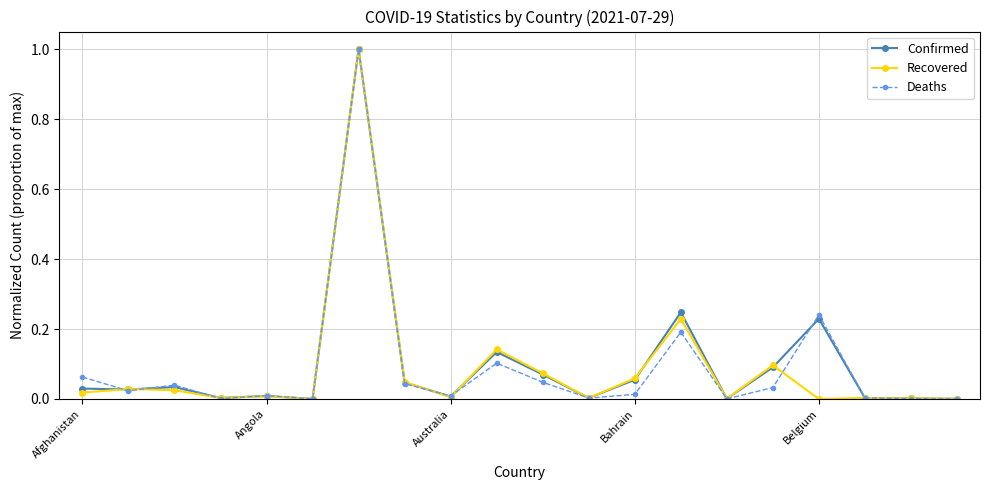

True or false: Deaths has more than 0 points higher than both neighbors.

True